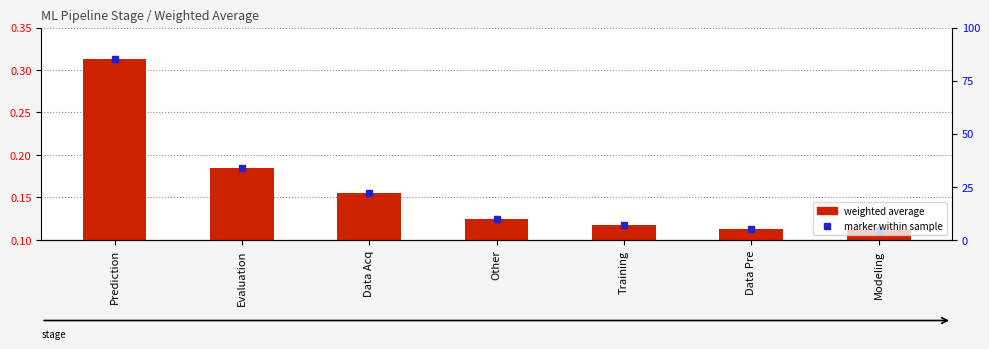

What position from the left is Modeling?

7